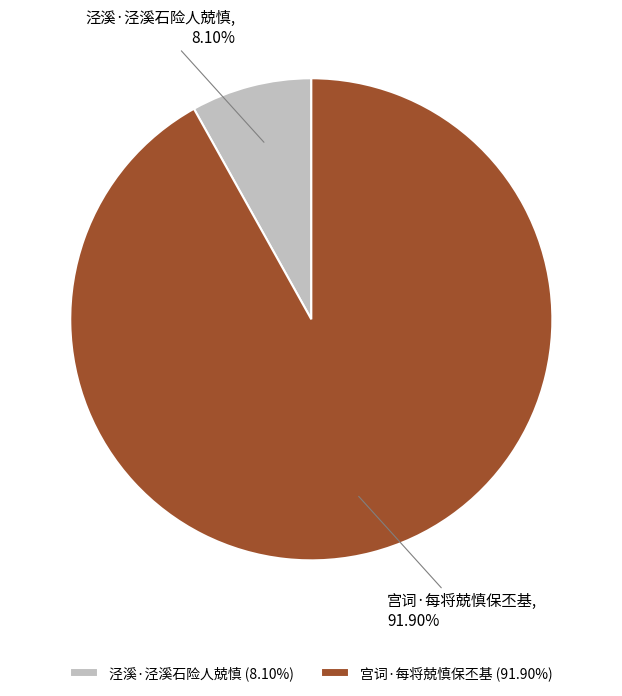

Does 宫词·每将兢慎保丕基 account for over 50% of the chart?

Yes